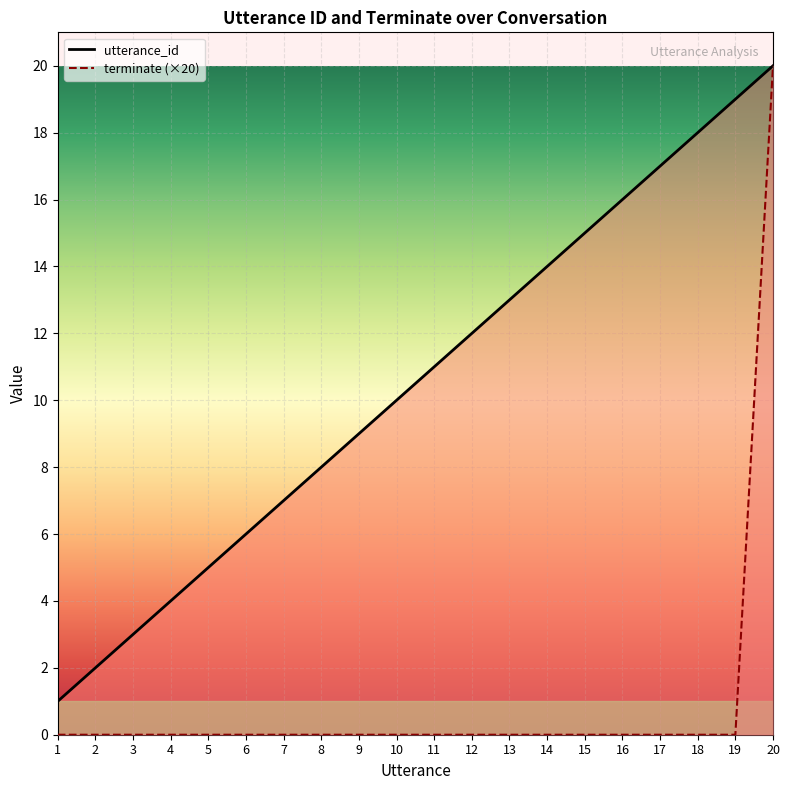

The value of terminate at 9 is 8. True or false?

False